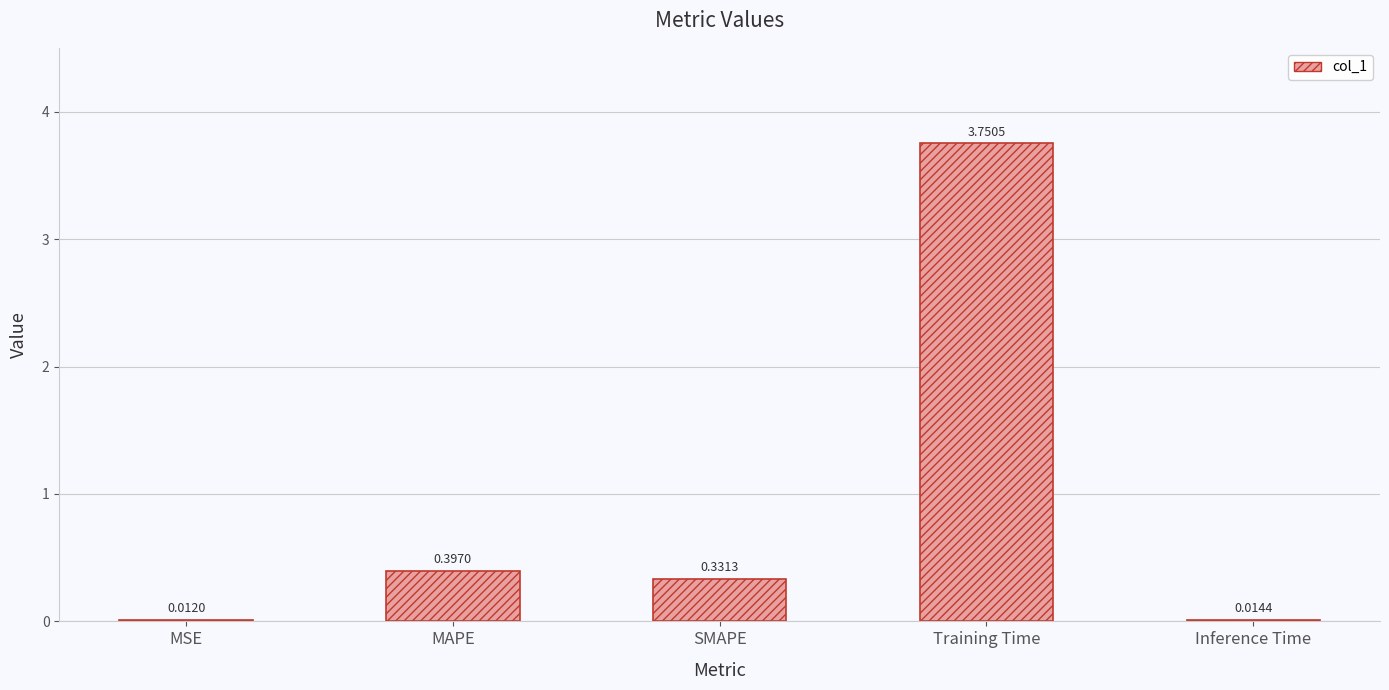

Between MSE and MAPE, which is larger?

MAPE